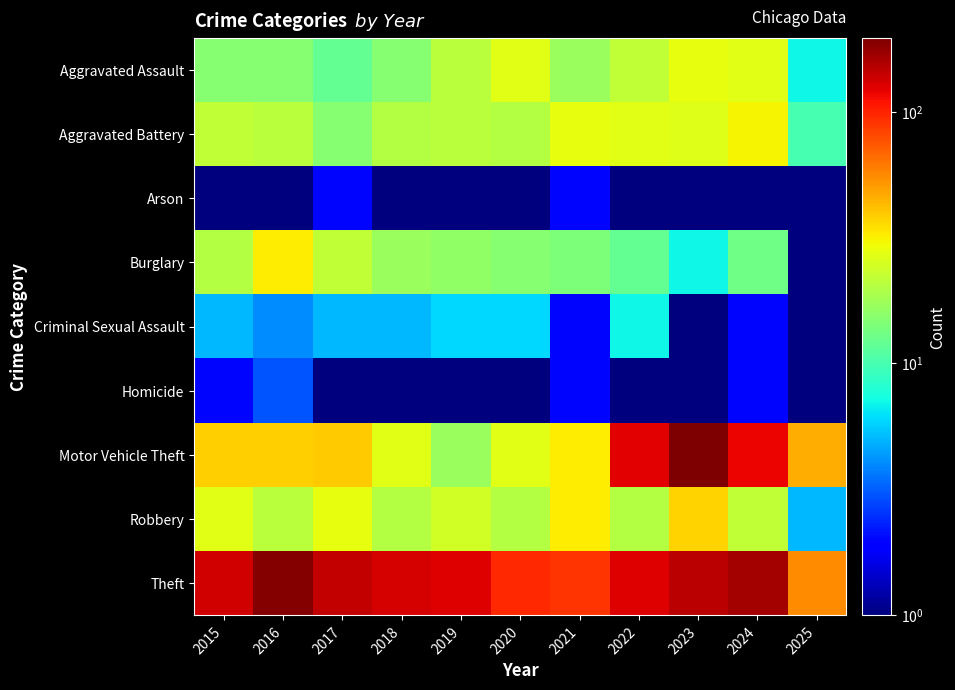

Reading left to right, extract all data points from this chart.

Aggravated Assault: 2015=15.0	2016=15.0	2017=12.0	2018=15.0	2019=21.0	2020=27.0	2021=17.0	2022=22.0	2023=28.0	2024=27.0	2025=7.0
Aggravated Battery: 2015=22.0	2016=21.0	2017=15.0	2018=20.0	2019=21.0	2020=20.0	2021=28.0	2022=27.0	2023=26.0	2024=31.0	2025=10.0
Arson: 2015=1.0	2016=1.0	2017=2.0	2018=0.5	2019=1.0	2020=0.5	2021=2.0	2022=0.5	2023=1.0	2024=0.5	2025=0.5
Burglary: 2015=20.0	2016=32.0	2017=22.0	2018=17.0	2019=16.0	2020=15.0	2021=14.0	2022=12.0	2023=7.0	2024=13.0	2025=1.0
Criminal Sexual Assault: 2015=5.0	2016=4.0	2017=5.0	2018=5.0	2019=6.0	2020=6.0	2021=2.0	2022=7.0	2023=1.0	2024=2.0	2025=0.5
Homicide: 2015=2.0	2016=3.0	2017=0.5	2018=1.0	2019=1.0	2020=1.0	2021=2.0	2022=0.5	2023=1.0	2024=2.0	2025=0.5
Motor Vehicle Theft: 2015=38.0	2016=38.0	2017=39.0	2018=27.0	2019=17.0	2020=27.0	2021=32.0	2022=124.0	2023=196.0	2024=118.0	2025=46.0
Robbery: 2015=27.0	2016=21.0	2017=28.0	2018=20.0	2019=24.0	2020=20.0	2021=32.0	2022=20.0	2023=37.0	2024=22.0	2025=5.0
Theft: 2015=135.0	2016=190.0	2017=143.0	2018=131.0	2019=126.0	2020=97.0	2021=91.0	2022=127.0	2023=149.0	2024=163.0	2025=55.0